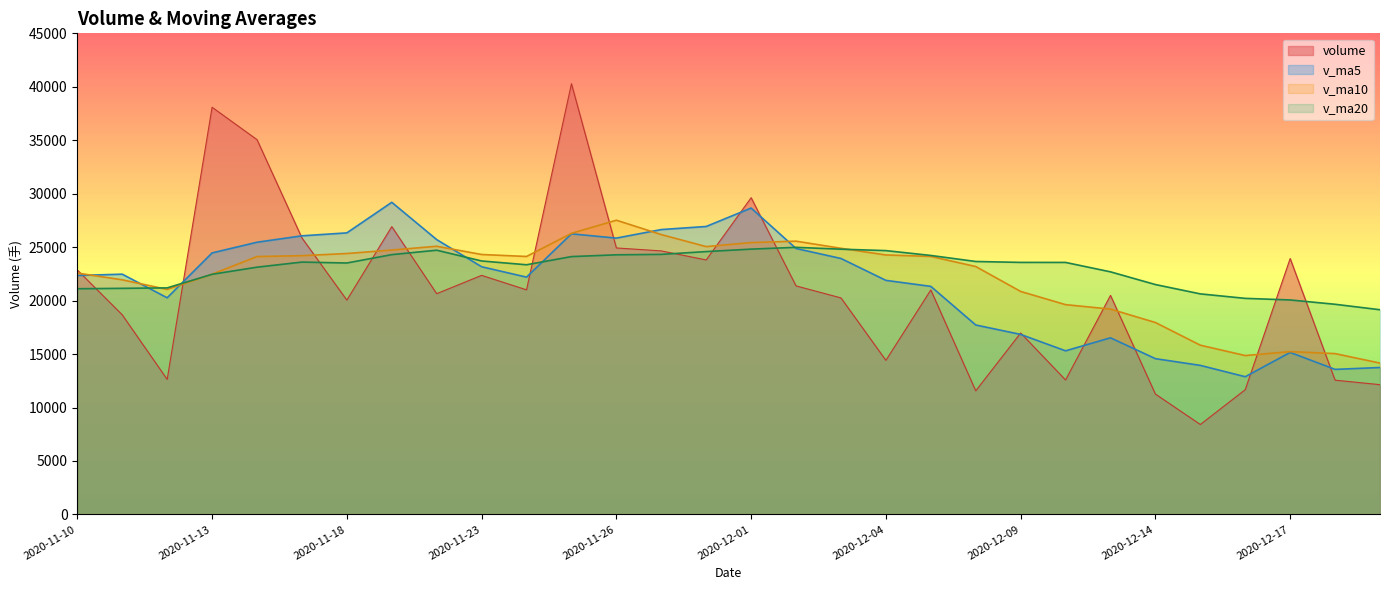

How many data points in volume are less than 20997?

15